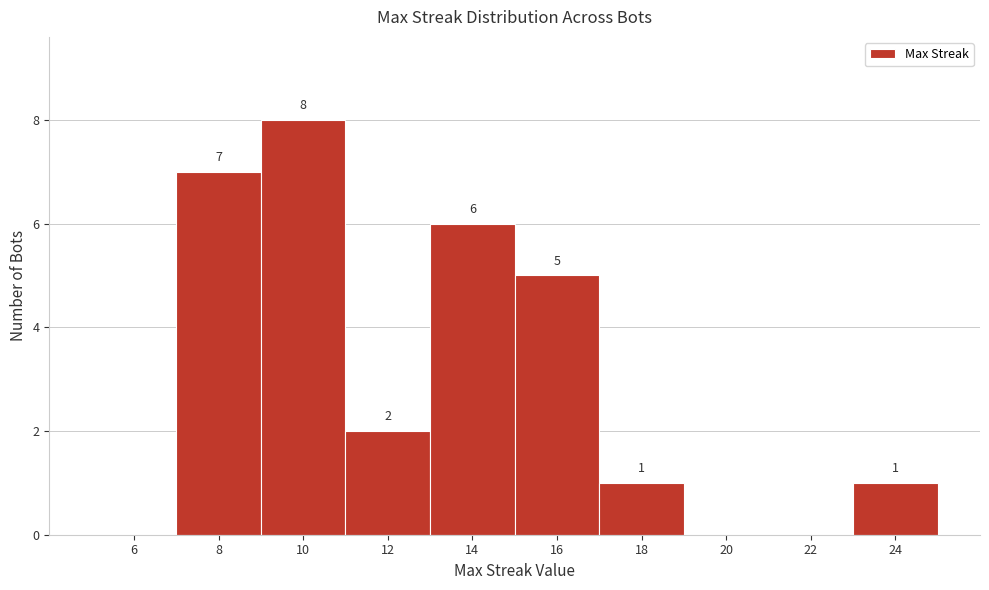

Reading left to right, what are all the values shown in this chart?

6=0	8=7	10=8	12=2	14=6	16=5	18=1	20=0	22=0	24=1